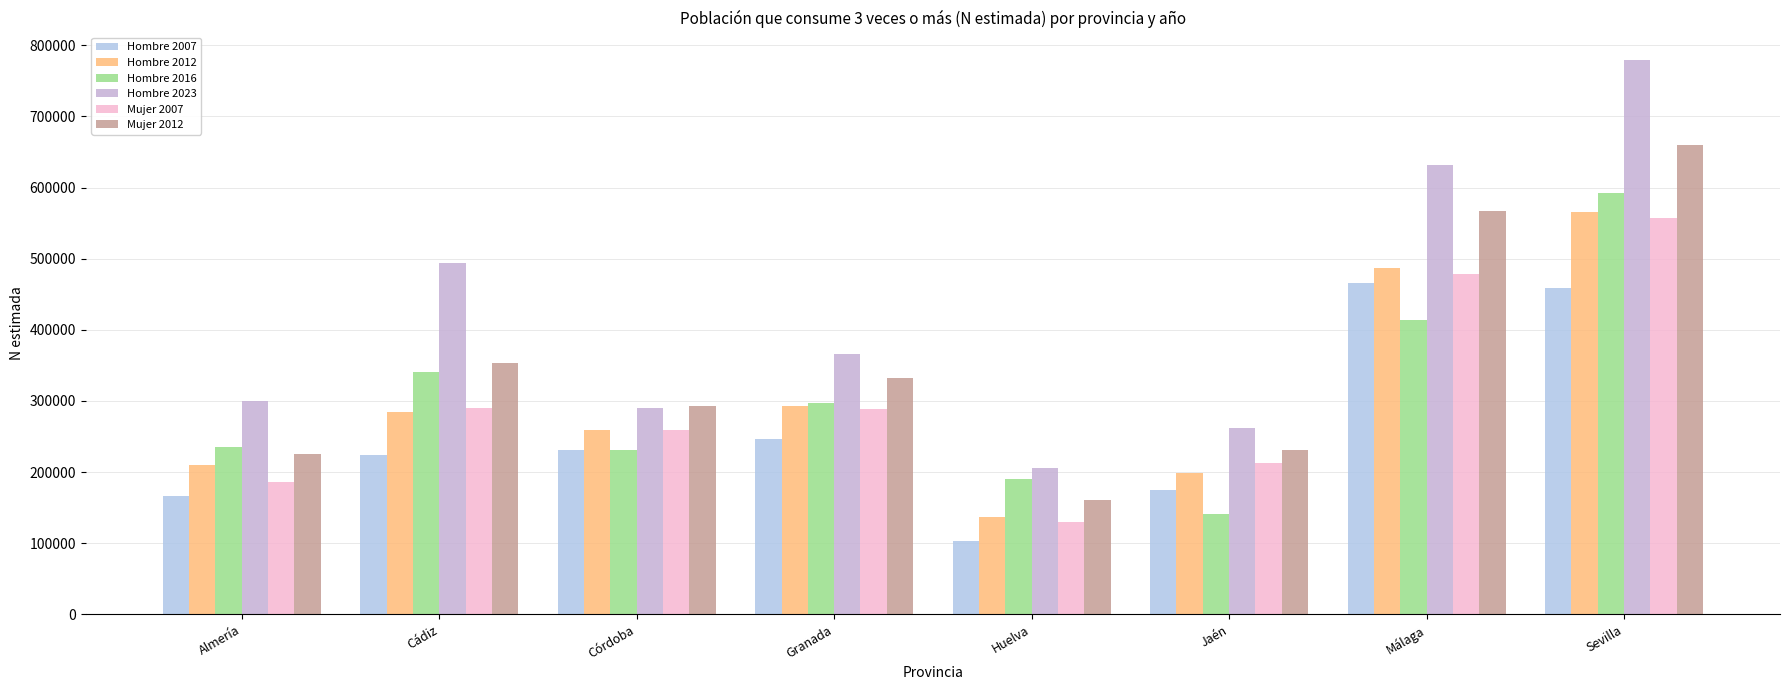

Between Granada and Sevilla, which is larger?

Sevilla